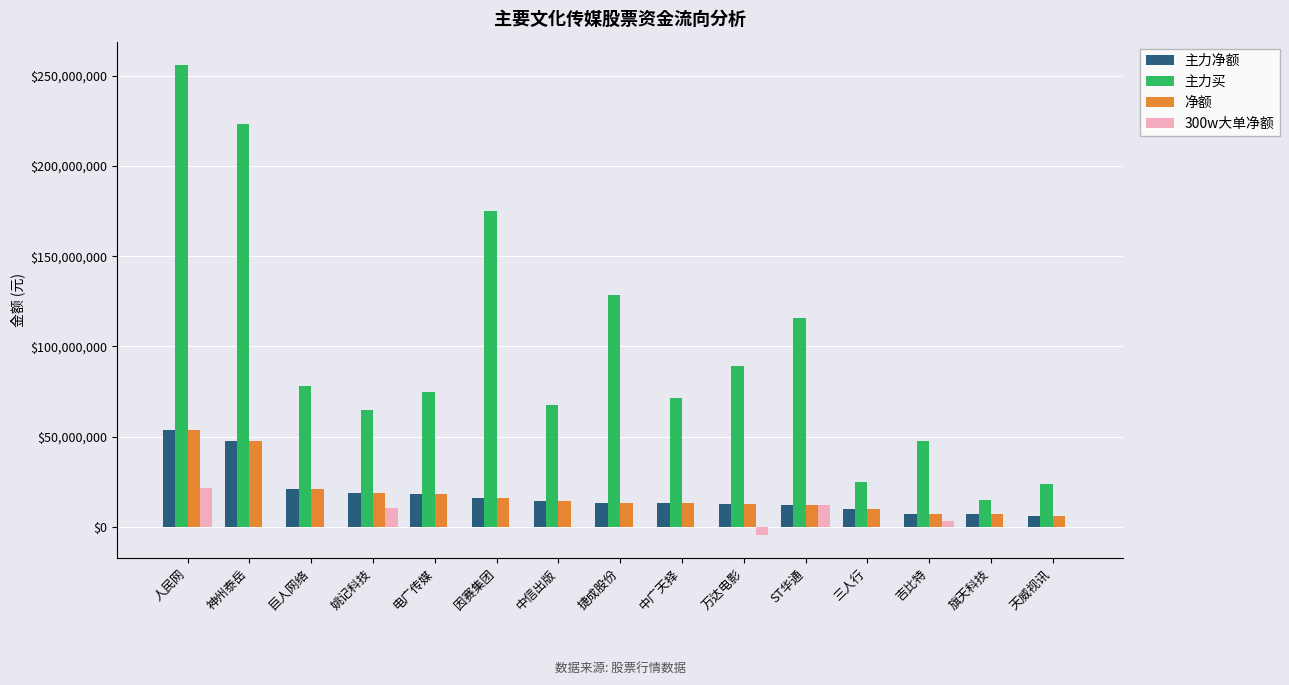

What is the total value across all series at 姚记科技?

113278965